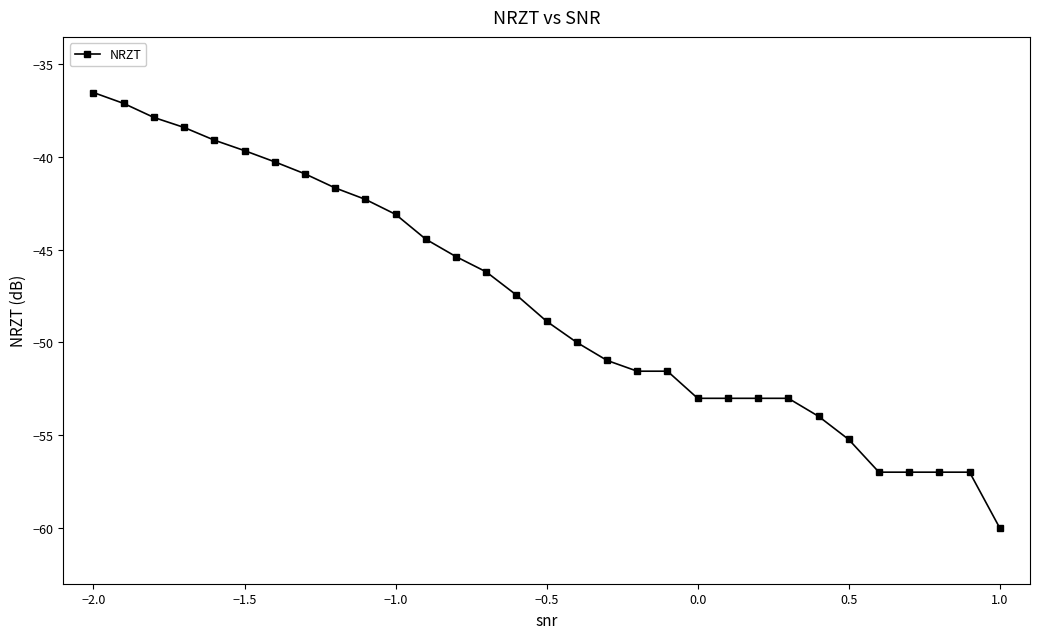

How many lines are shown in the chart?

1